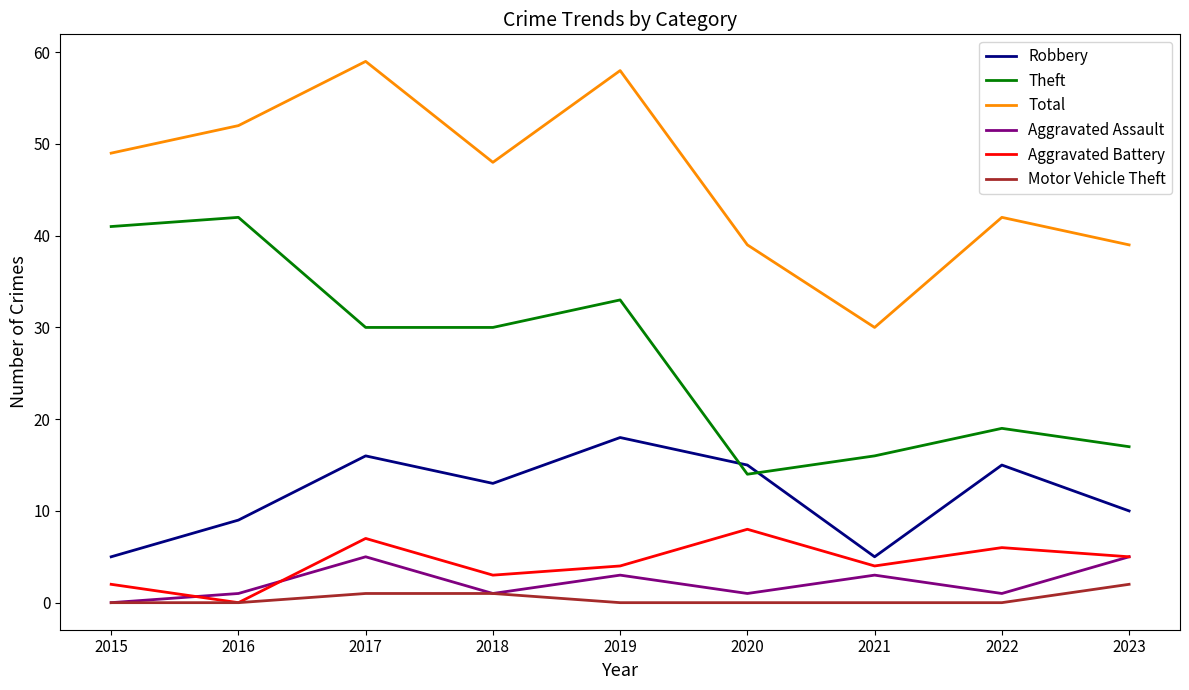

The value of Aggravated Assault at 2019 is 5. True or false?

False